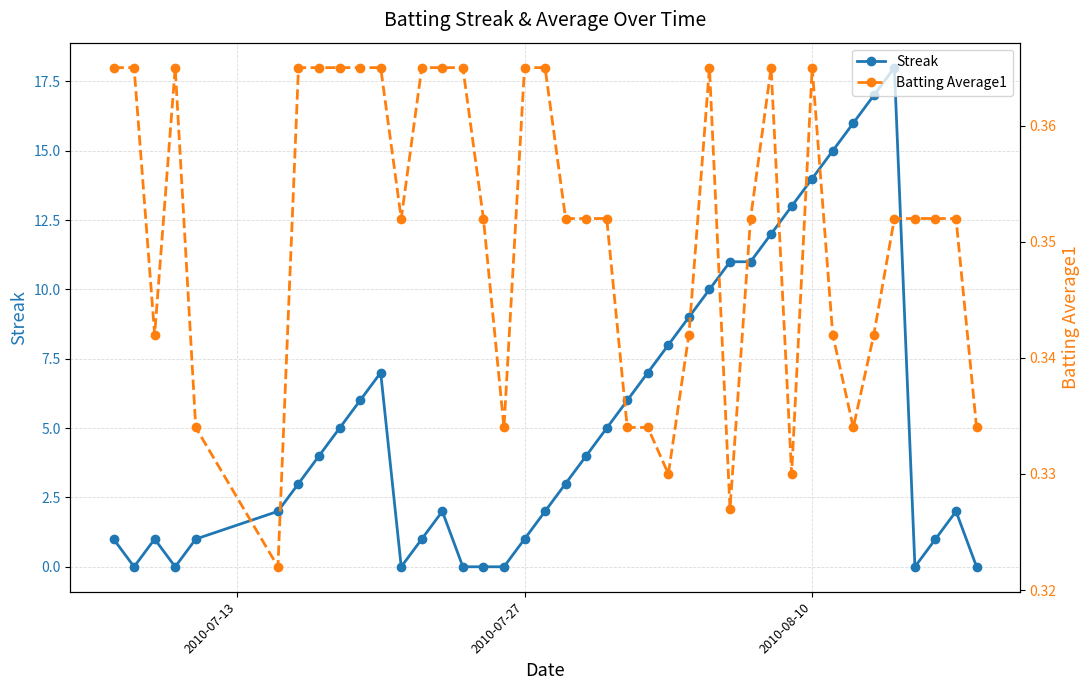

Which series has the largest total across all categories?

Streak